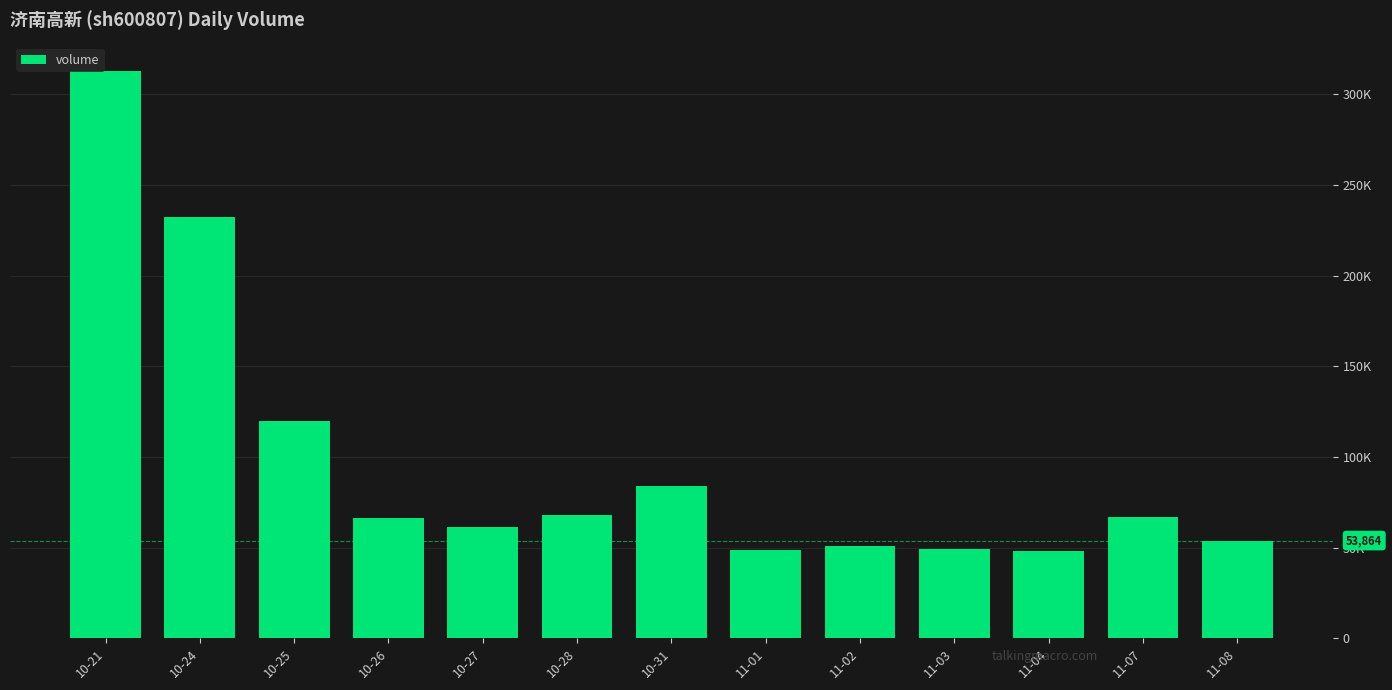

Does the chart contain stacked bars?

No